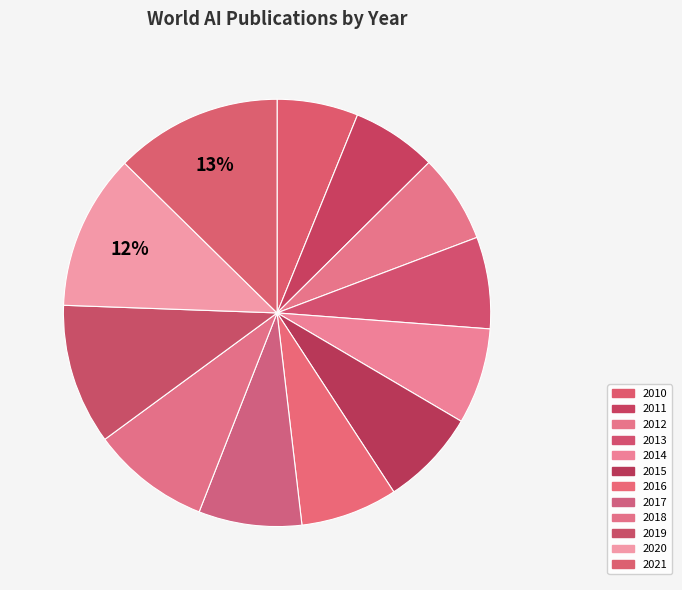

How many segments does this pie chart have?

12